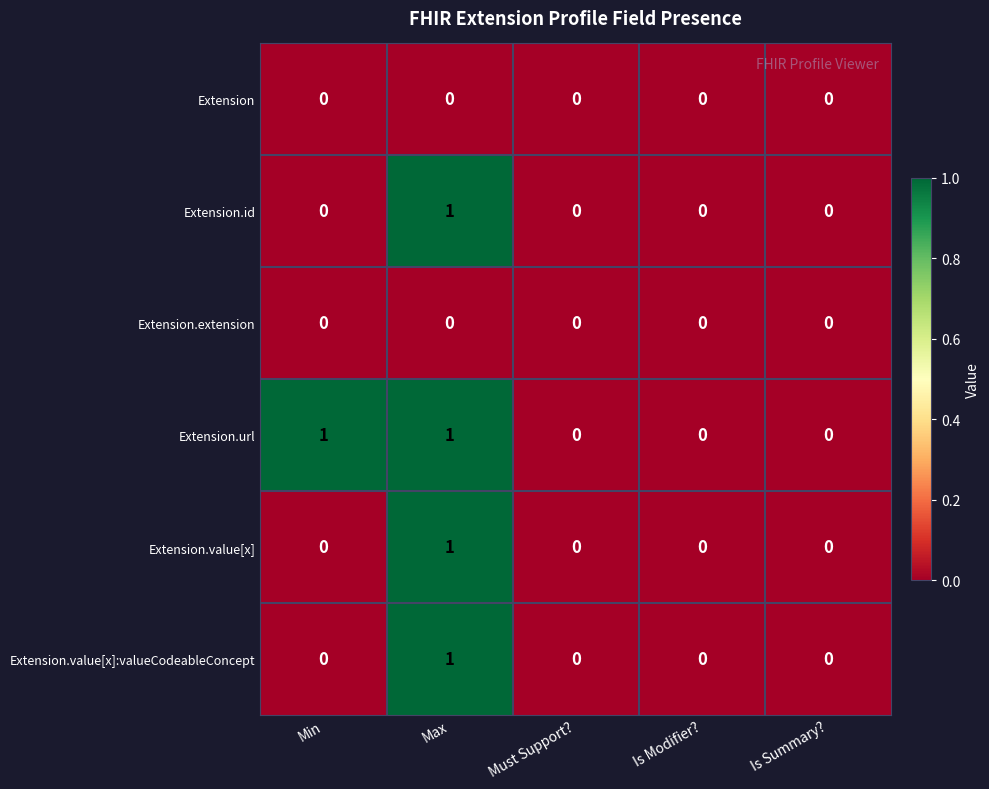

Count the number of categories in the chart.

5